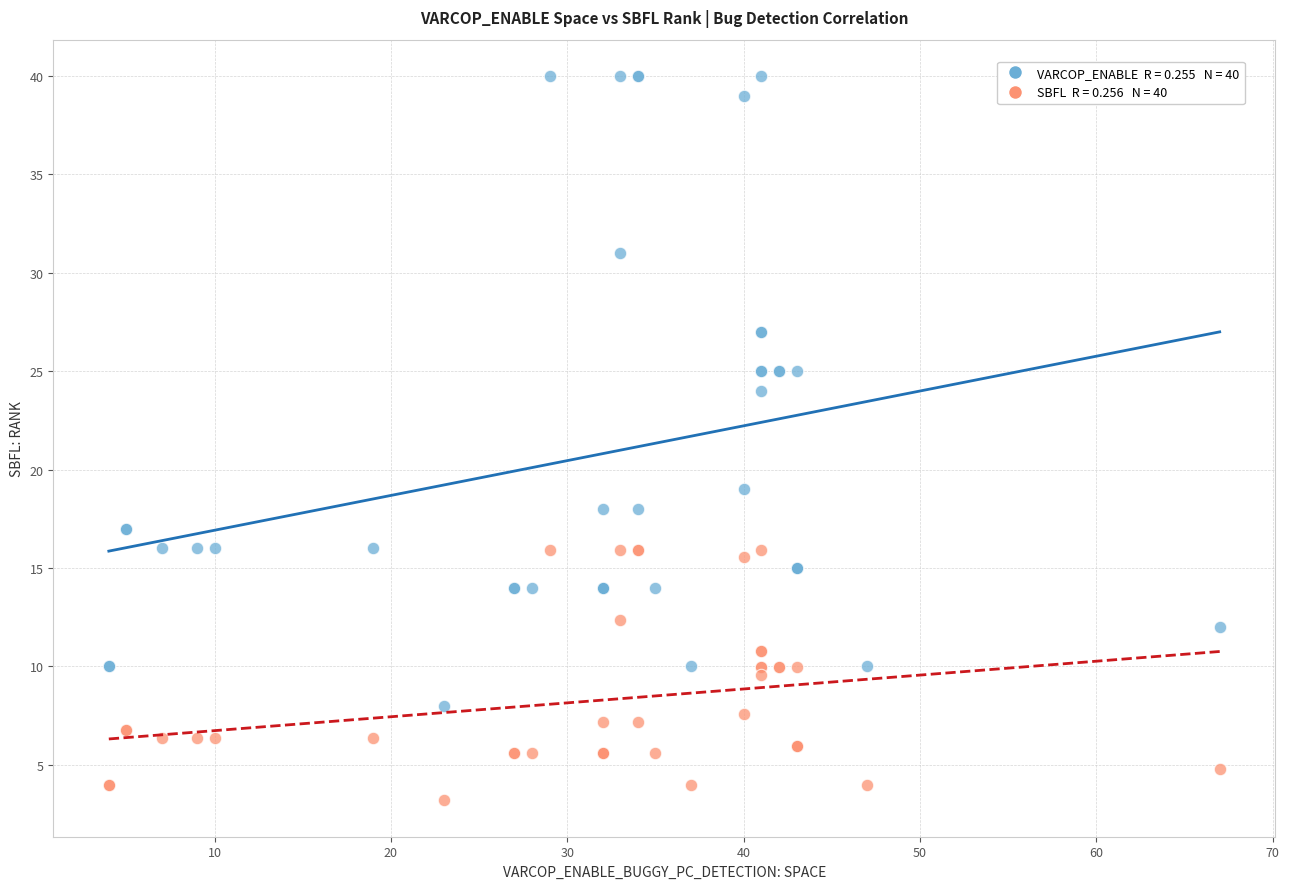

Across all series, what Y value is closest to 21?

19.0